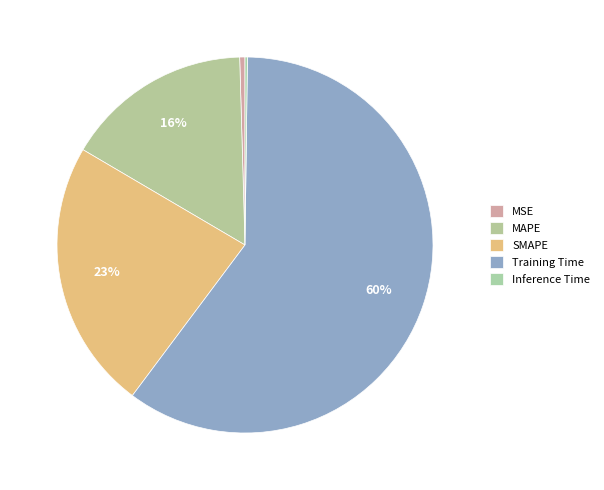

Rank the categories by value from lowest to highest.

Inference Time, MSE, MAPE, SMAPE, Training Time